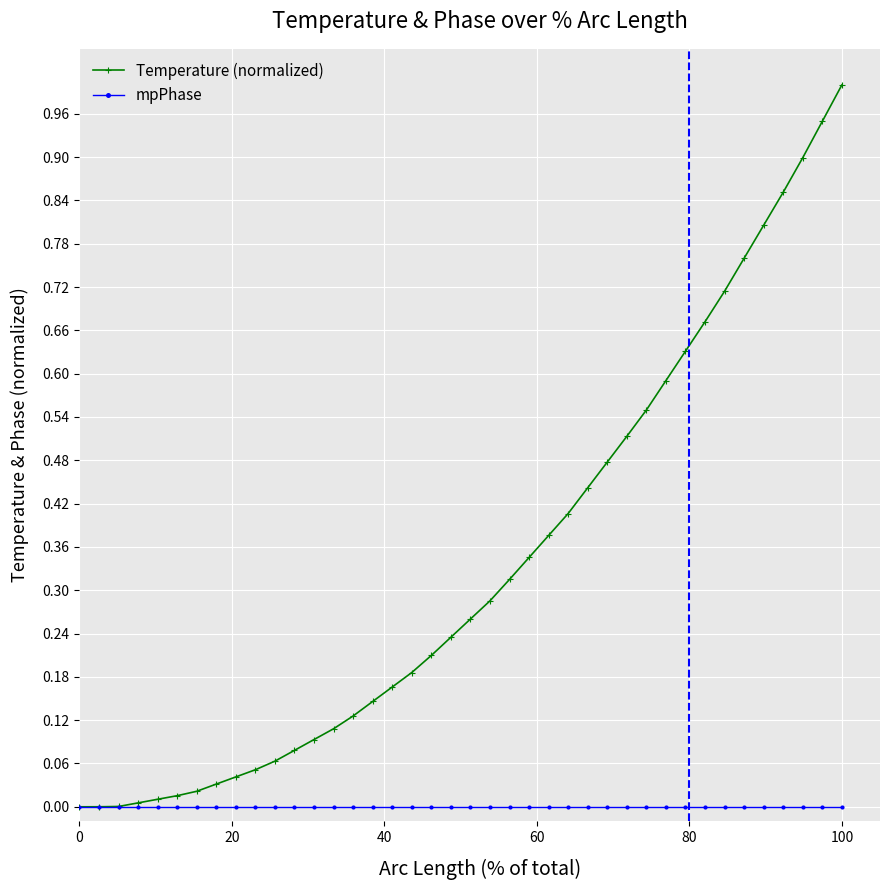

How many lines are shown in the chart?

2